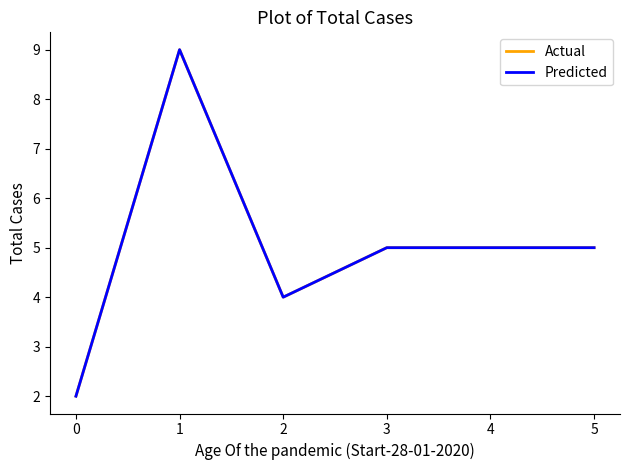

Does the chart display data point markers on the line(s)?

No